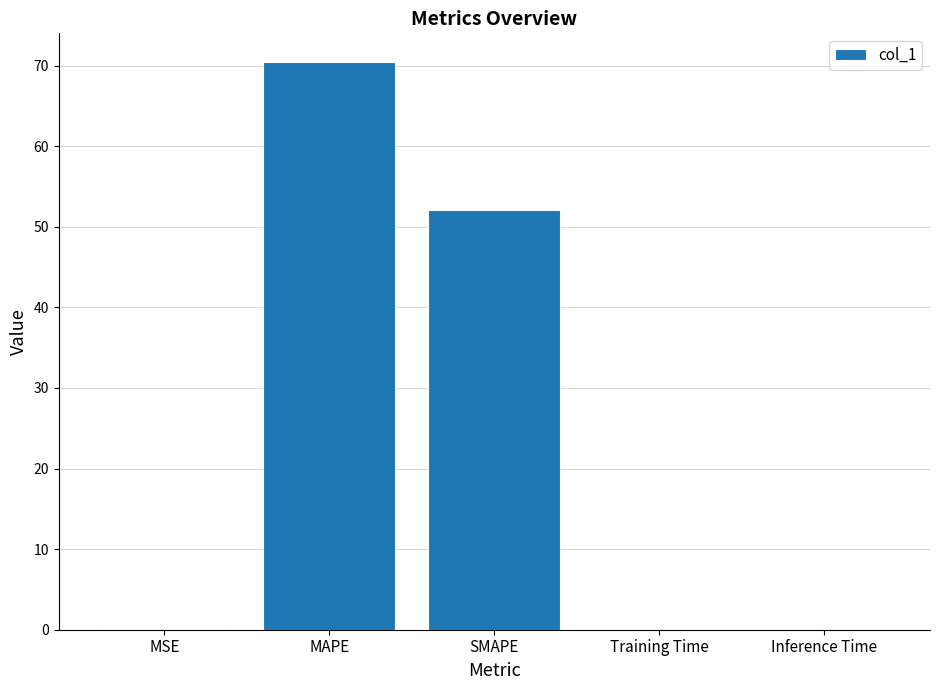

Which category has the highest value across all series?

MAPE